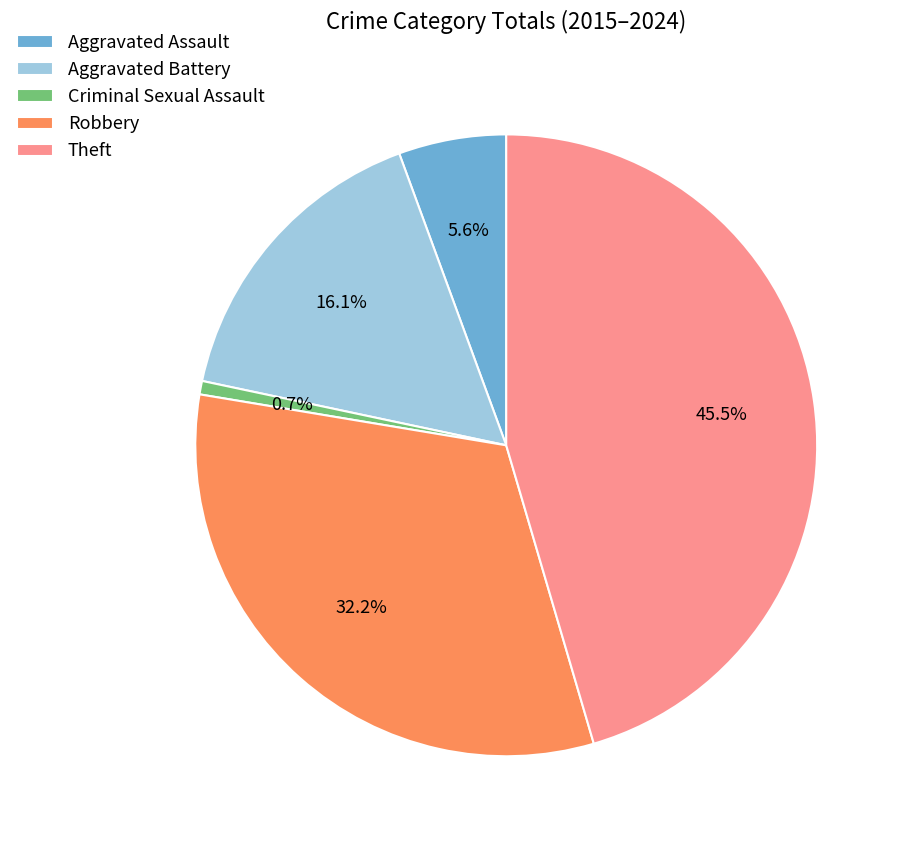

Rank the categories by value from lowest to highest.

Criminal Sexual Assault, Aggravated Assault, Aggravated Battery, Robbery, Theft